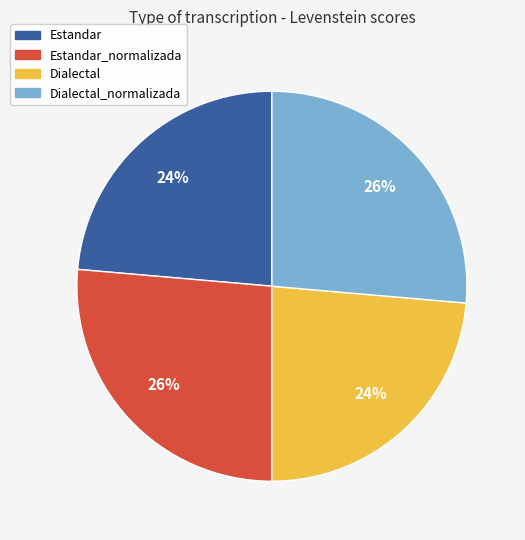

To the nearest percent, what is the average slice percentage?

25%